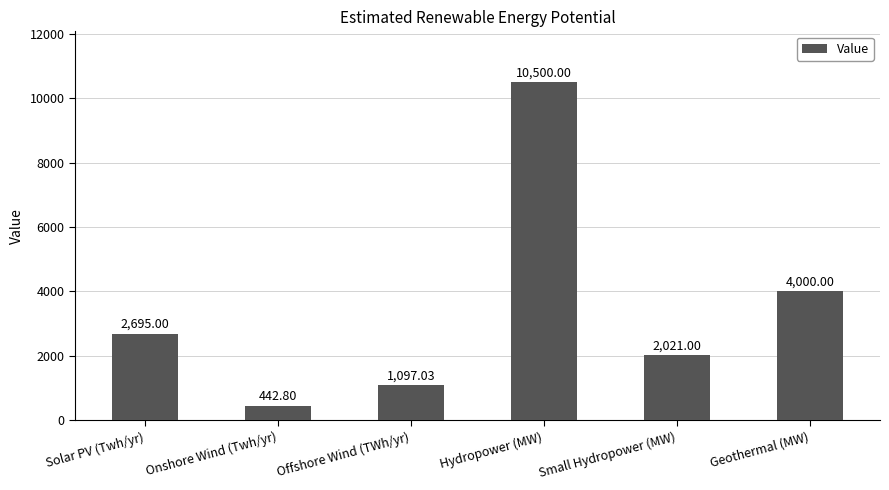

What is the label of the 6th bar from the left?

Geothermal (MW)